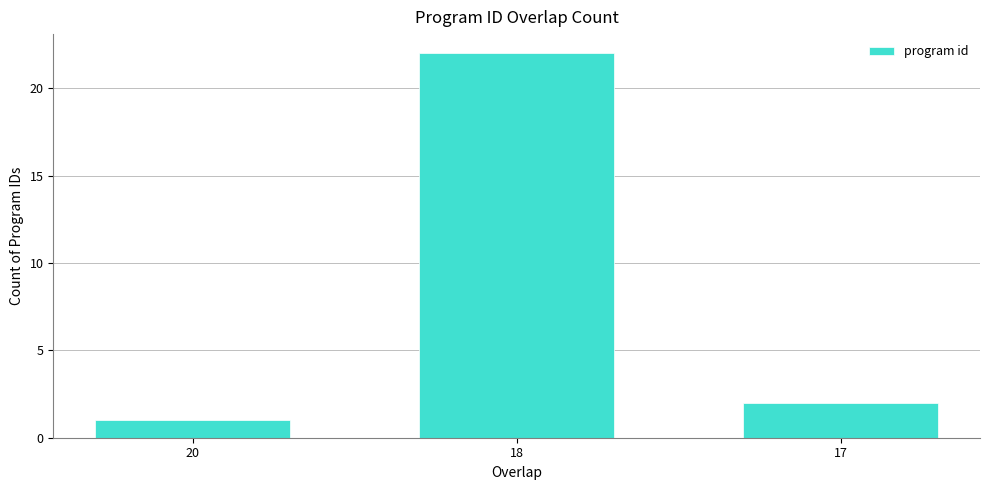

What is the sum of the values at 18 and 17?

24